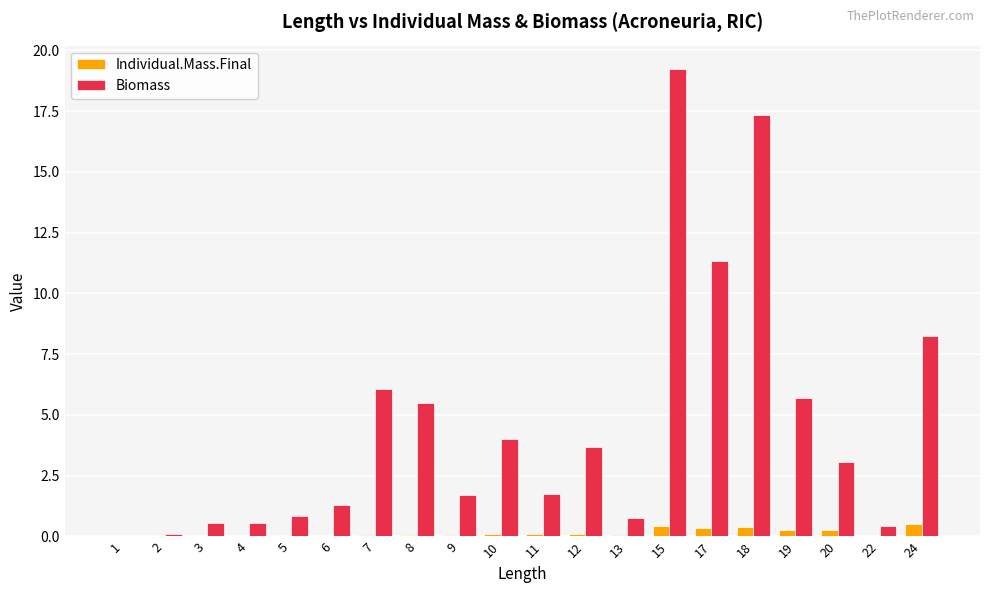

Which series has the widest spread of values?

Biomass